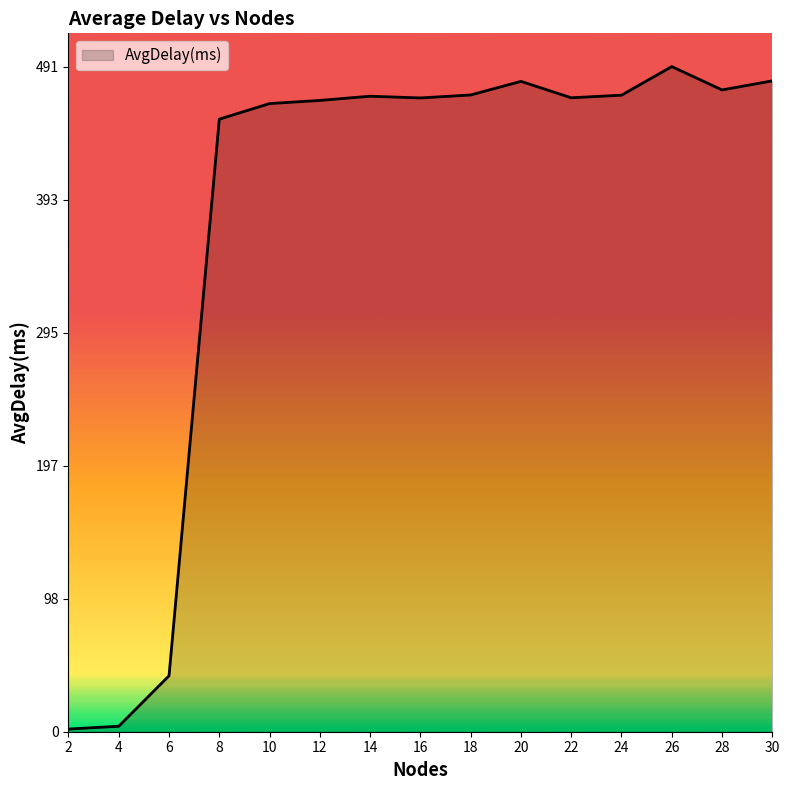

Which category has the highest value across all series?

26